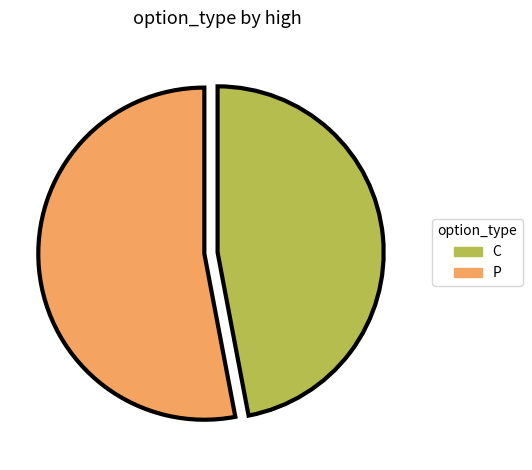

Which has a higher value, P or C?

P